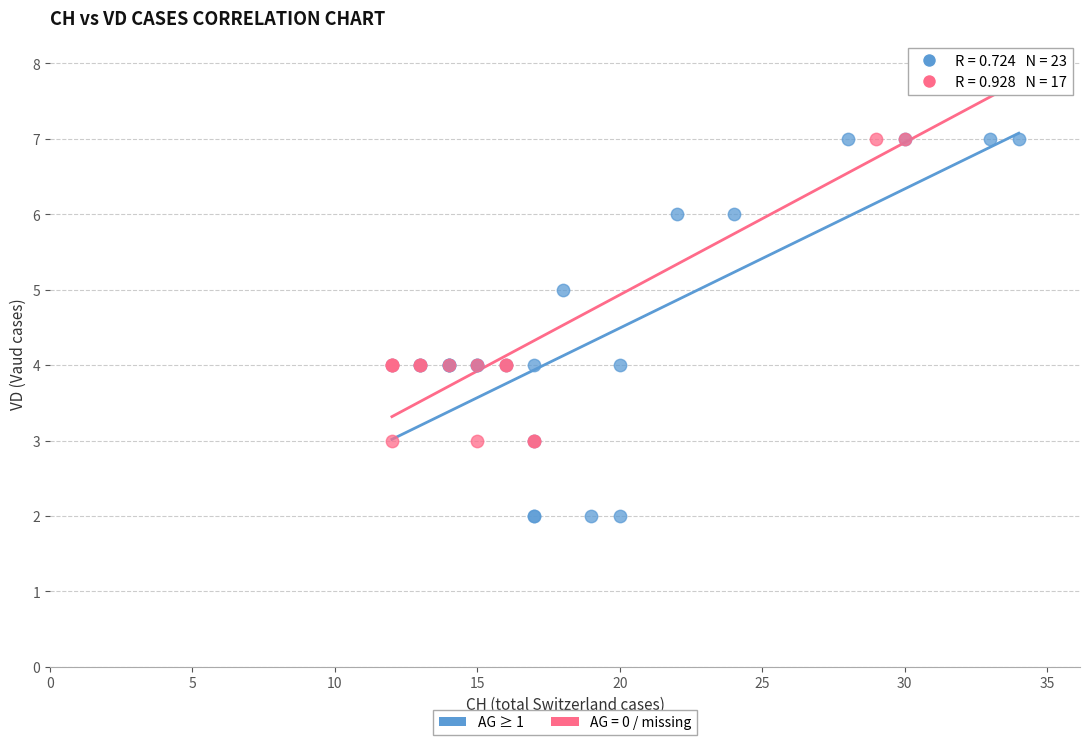

Which series reaches the maximum Y coordinate?

AG = 0 / missing